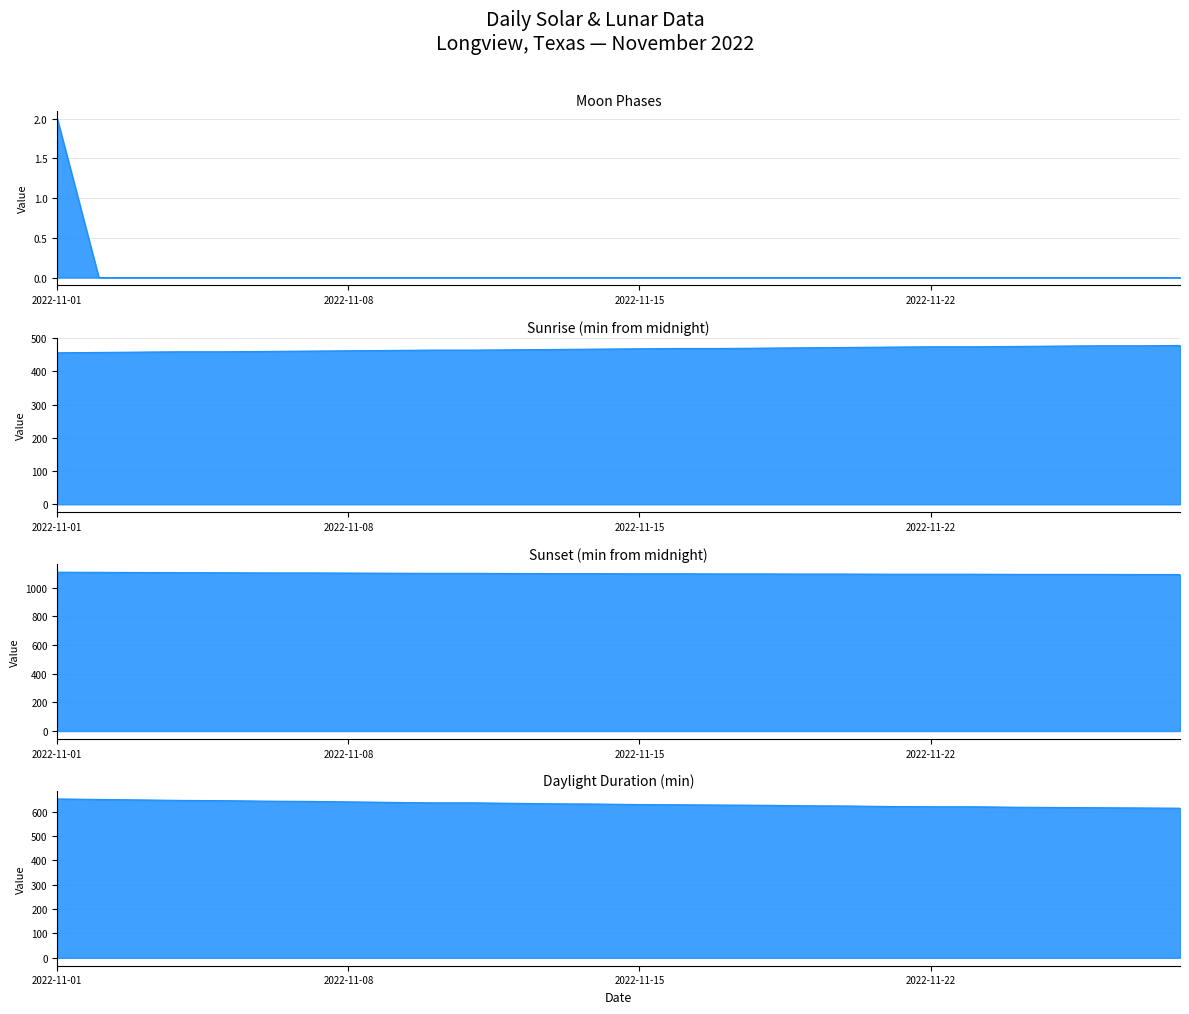

Count the number of values greater than 0.

1